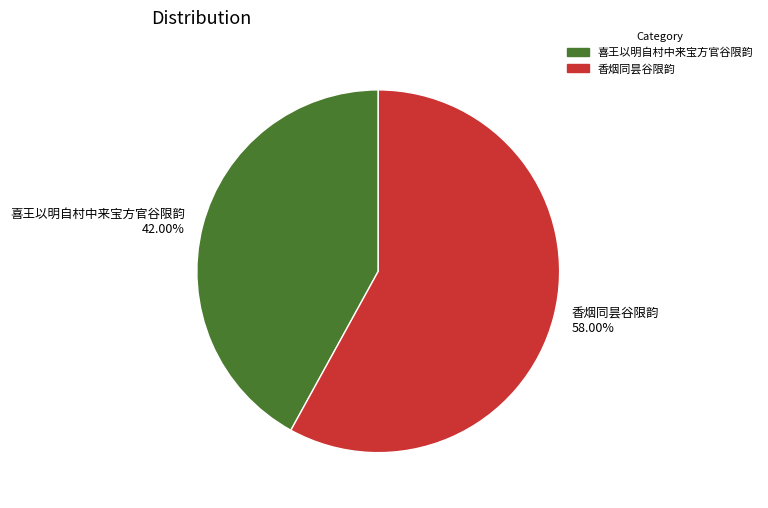

The 喜王以明自村中来宝方官谷限韵 slice represents 55% of the pie. True or false?

False